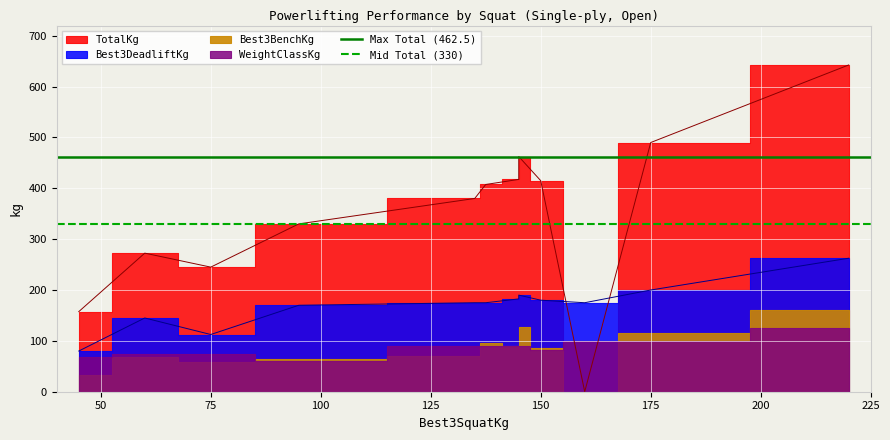

What is the average value of the Mid Total (330) series?

330.0